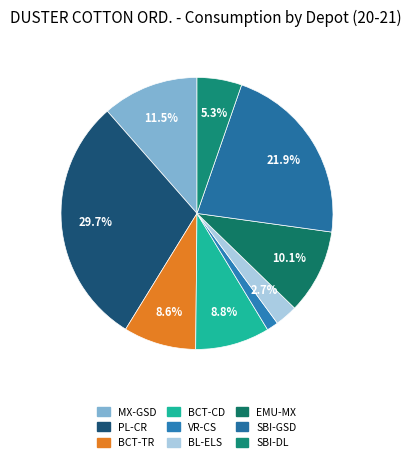

Is there a majority slice in this chart?

No